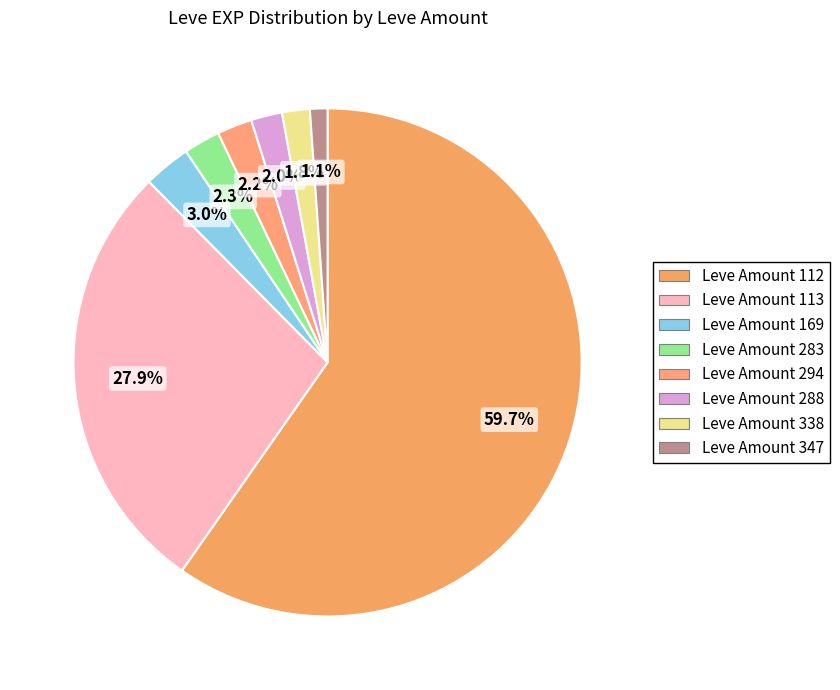

What is the majority slice?

Leve Amount 112